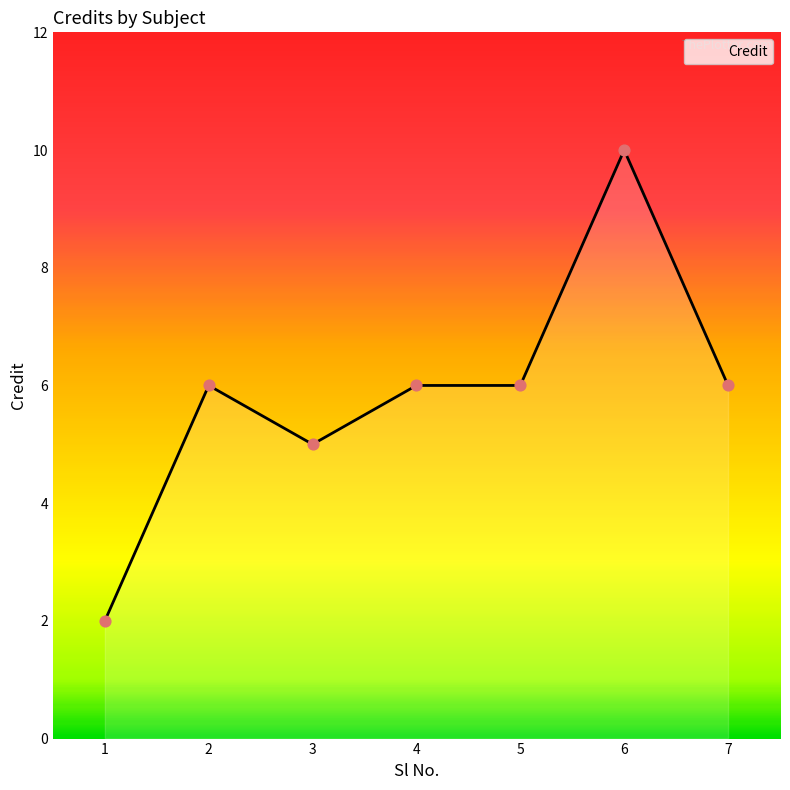

Between 6 and 2, which is larger?

6